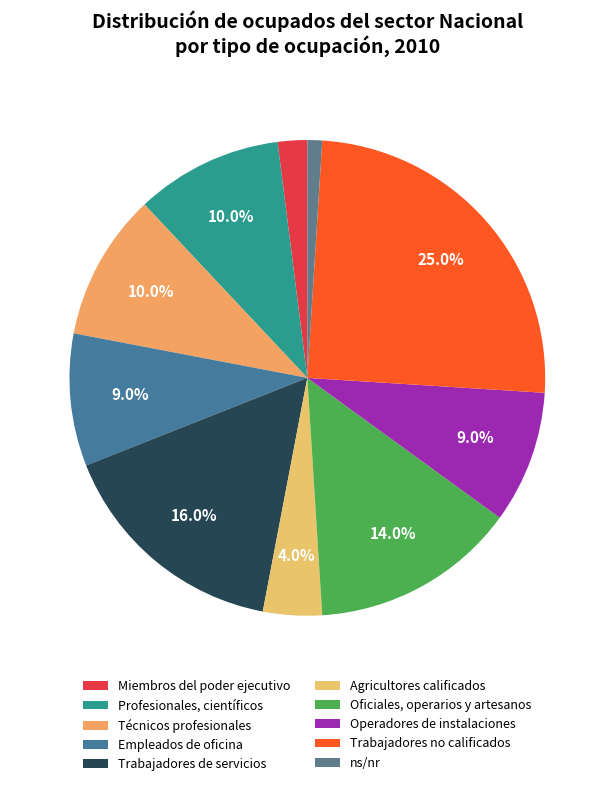

Between Operadores de instalaciones and Miembros del poder ejecutivo, which is larger?

Operadores de instalaciones